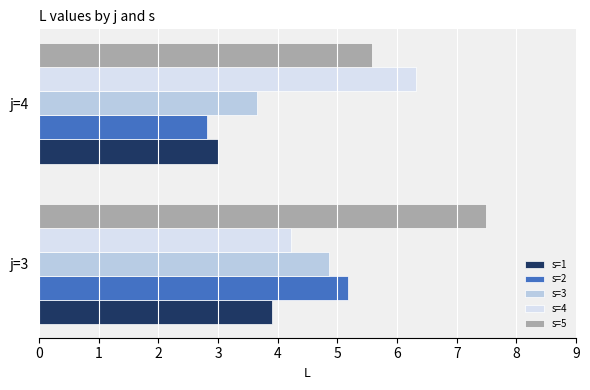

List the labels in order of s=4 value, largest first.

j=4, j=3